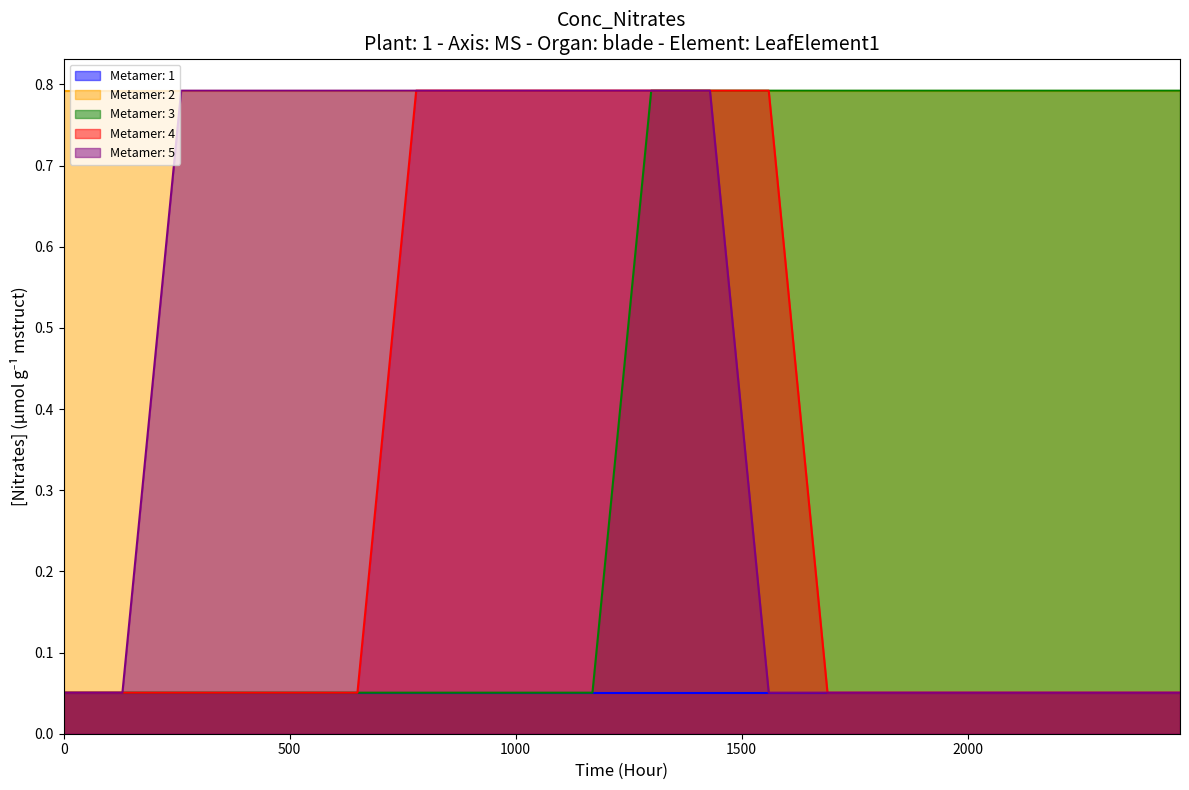

Does the chart display data point markers on the line(s)?

No